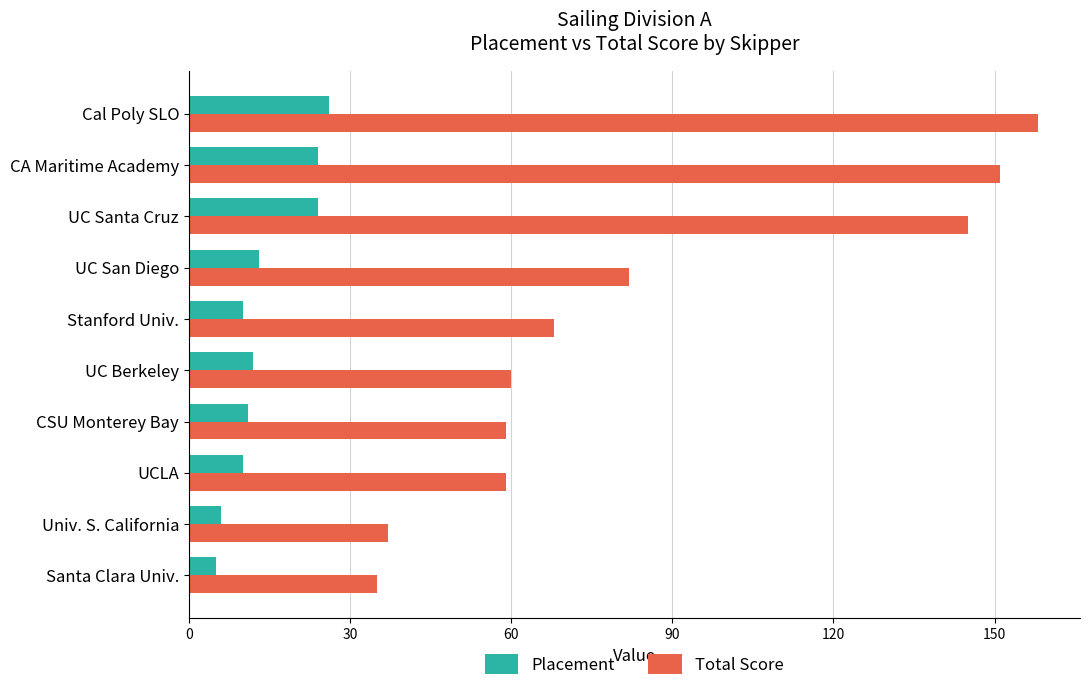

The Placement series shows 13 at UC San Diego. True or false?

True